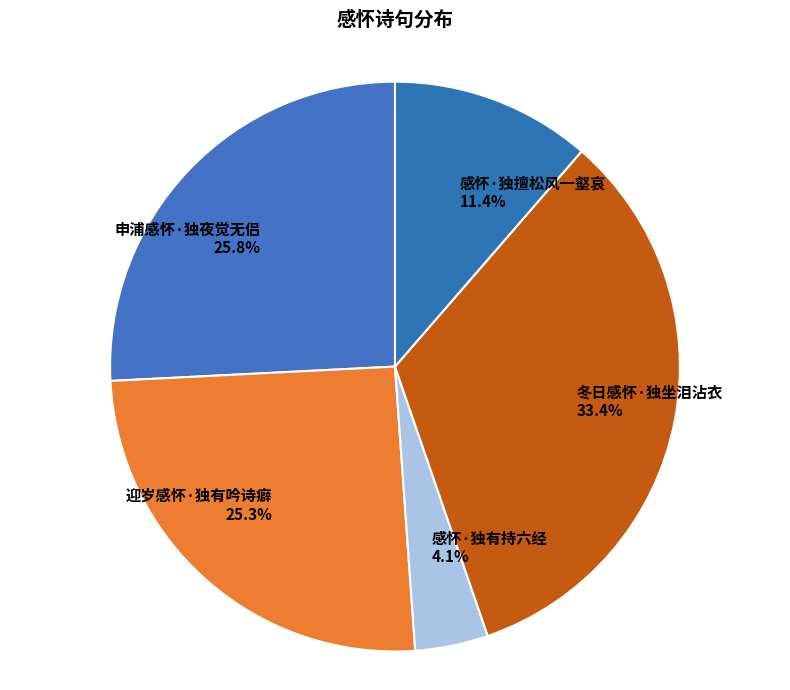

Between 感怀·独有持六经 and 感怀·独擅松风一壑哀, which is larger?

感怀·独擅松风一壑哀